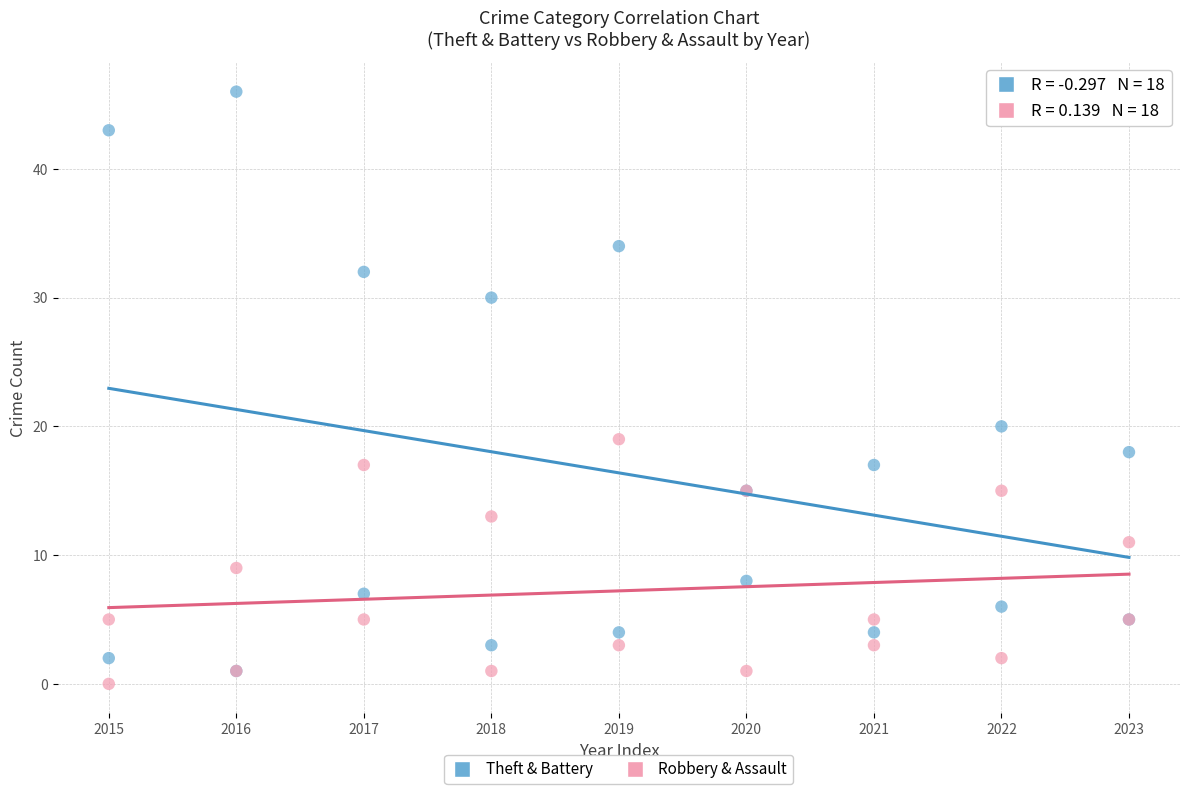

Across all series, what Y value is closest to 23?

20